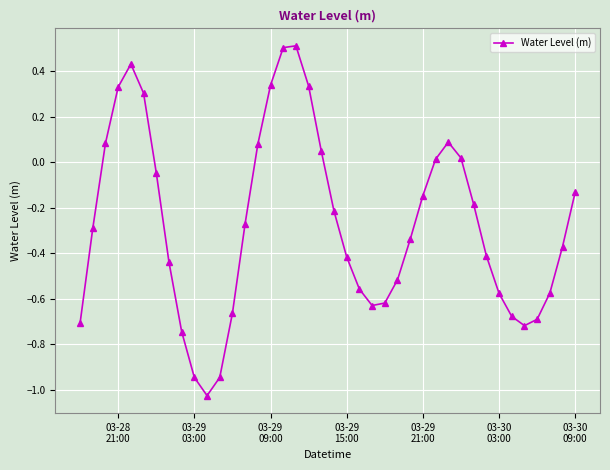

What is the greatest value displayed?

0.5